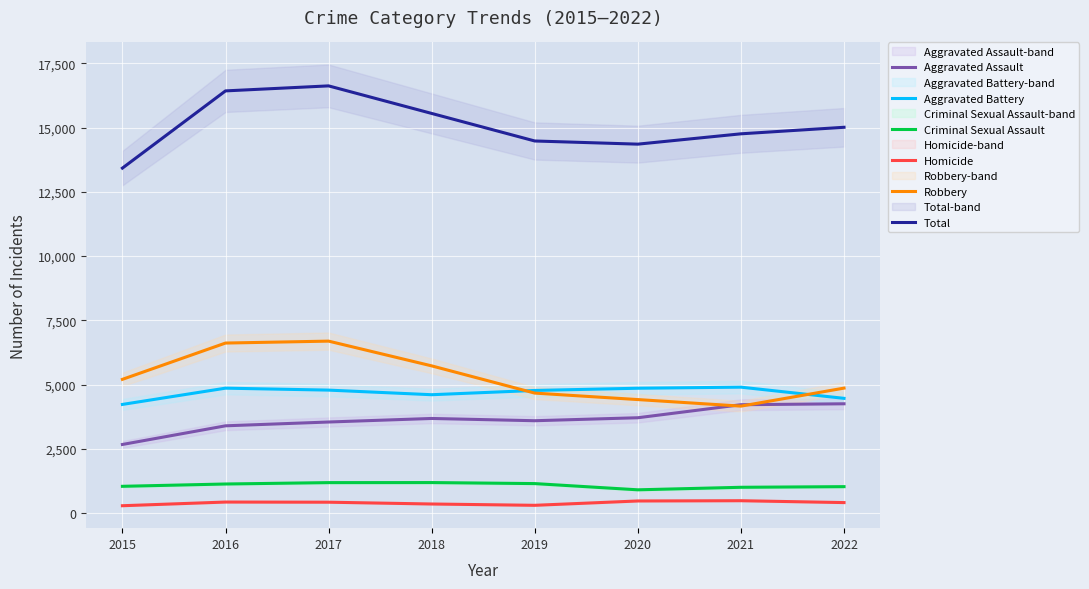

Rank the series at 2021 from highest to lowest value.

Total, Aggravated Battery, Aggravated Assault, Robbery, Criminal Sexual Assault, Homicide